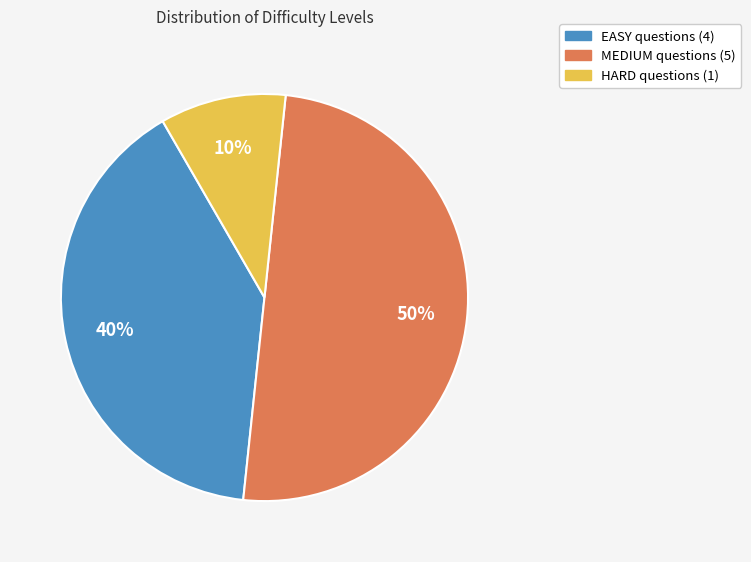

Is it true that HARD is 10% of the pie?

True